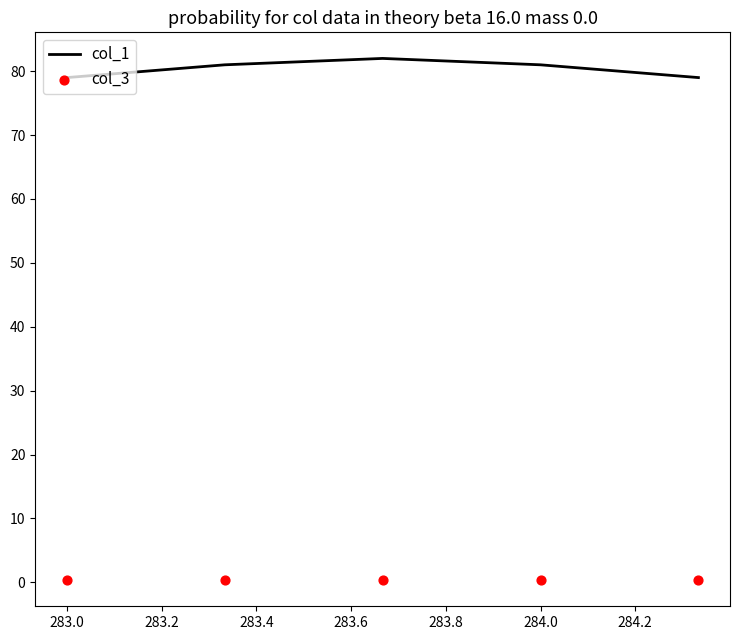

The col_1 series shows 79 at 283.0. True or false?

True